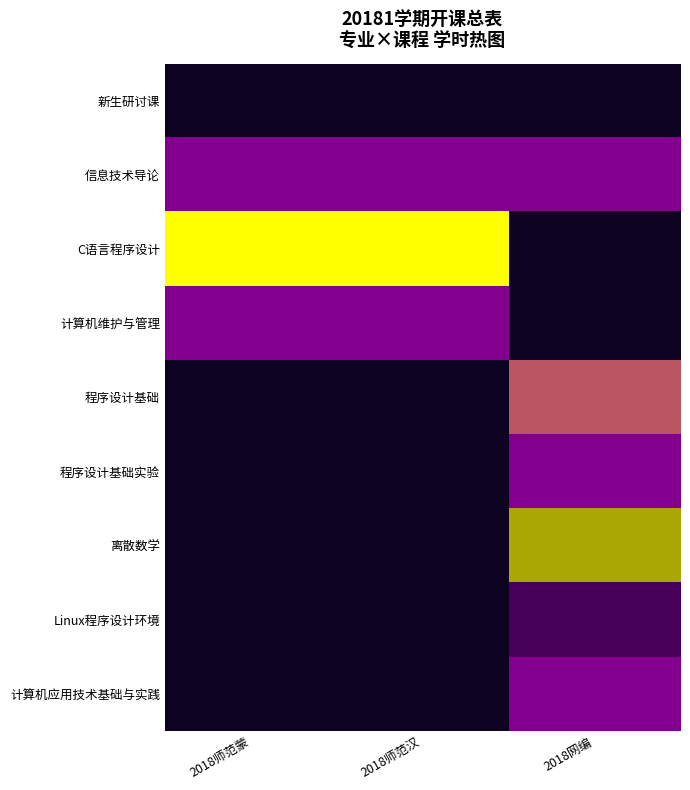

At how many categories does at least one series exceed 76?

2